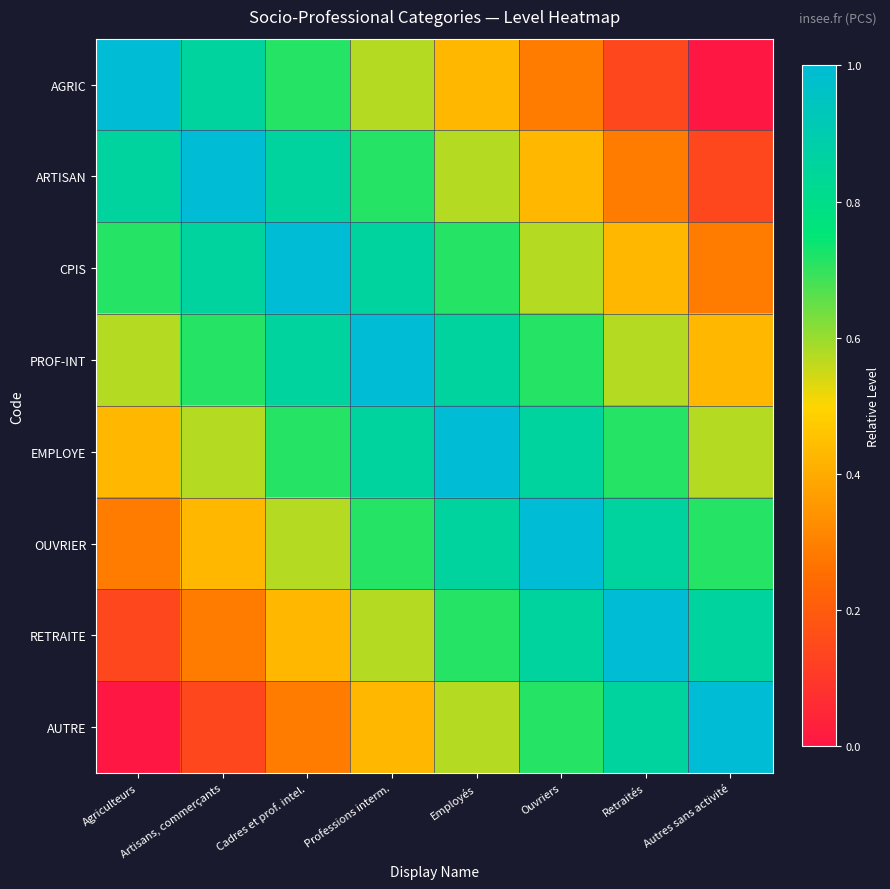

What is the maximum value shown in the chart?

1.0